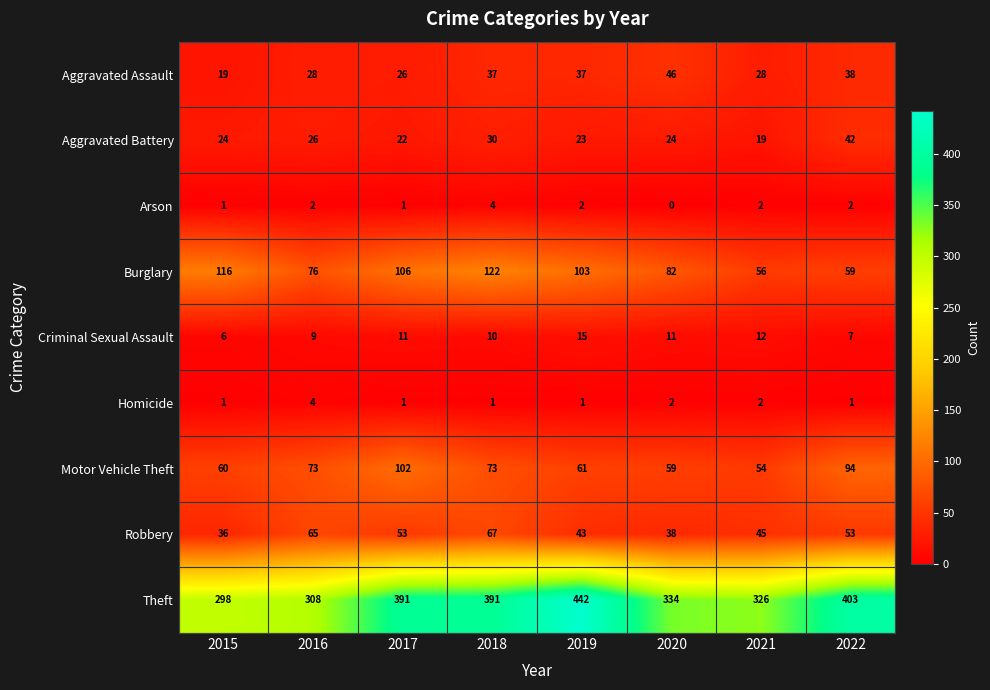

Where is Aggravated Battery nearest to the value 30?

2018